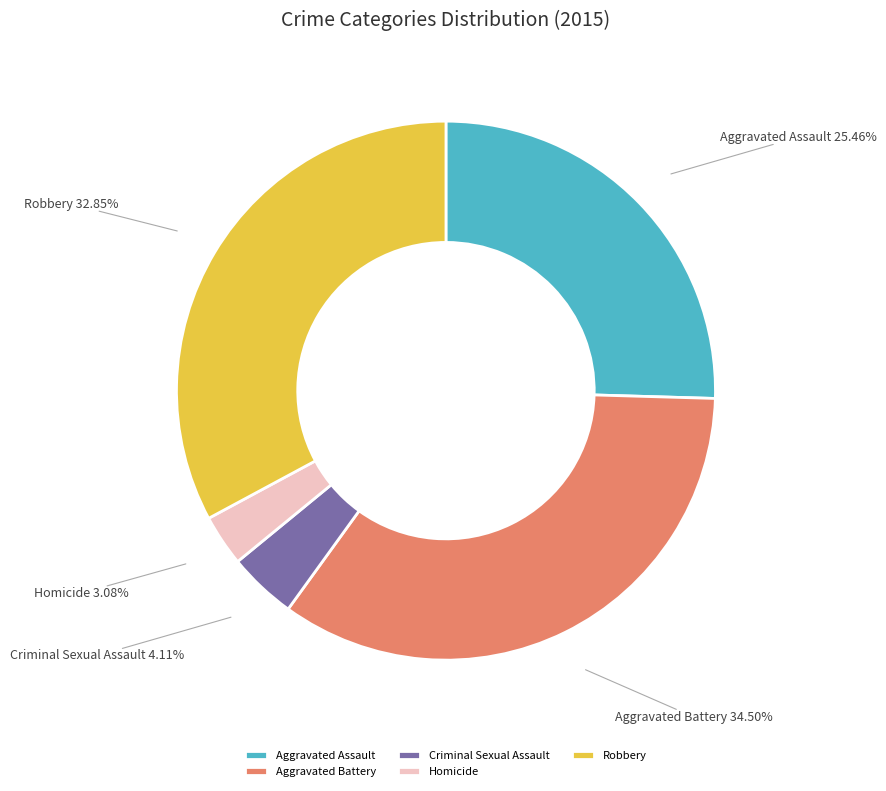

What percentage is the Aggravated Assault slice, to the nearest percent?

25%